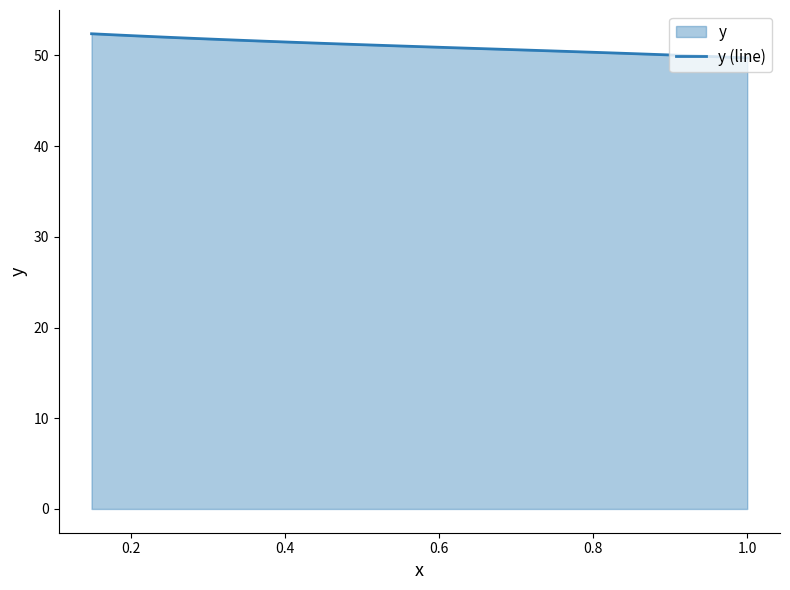

What is the average value?

50.8